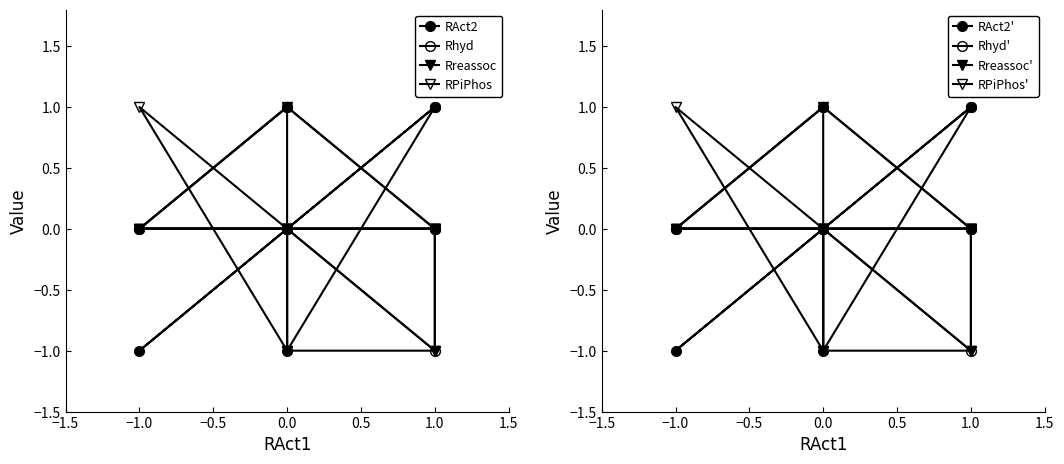

What are all the series names shown in the legend?

RAct2, Rhyd, Rreassoc, RPiPhos